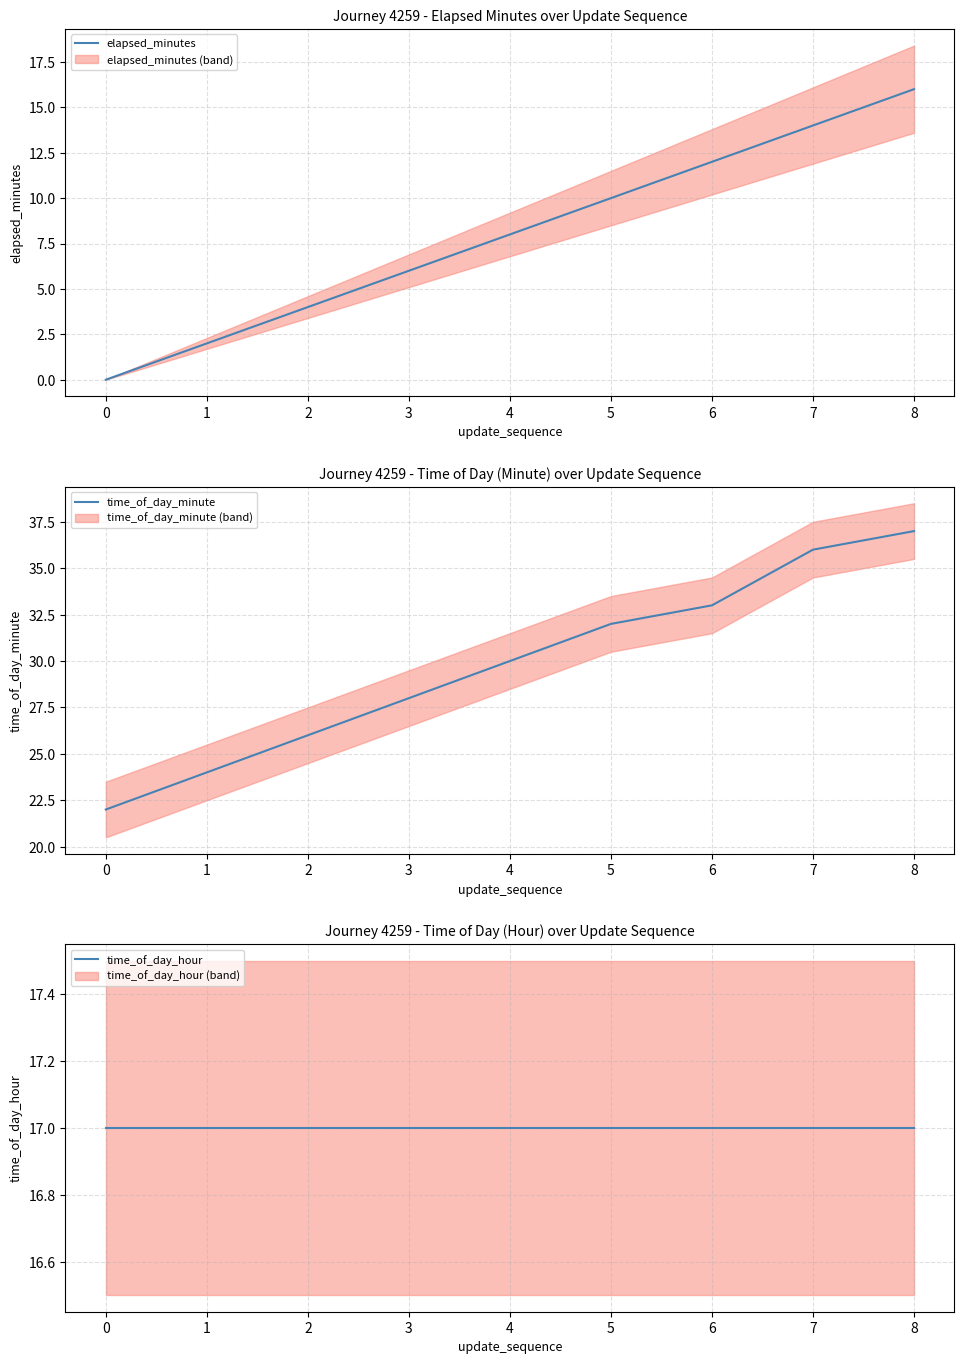

The value of elapsed_minutes at 2 is 3. True or false?

False